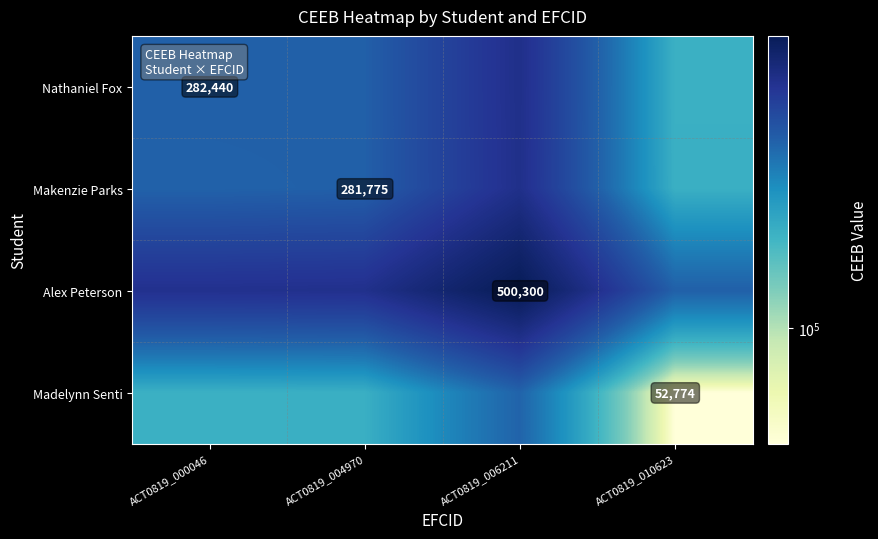

At which category does the chart reach its peak across all series?

ACT0819_006211